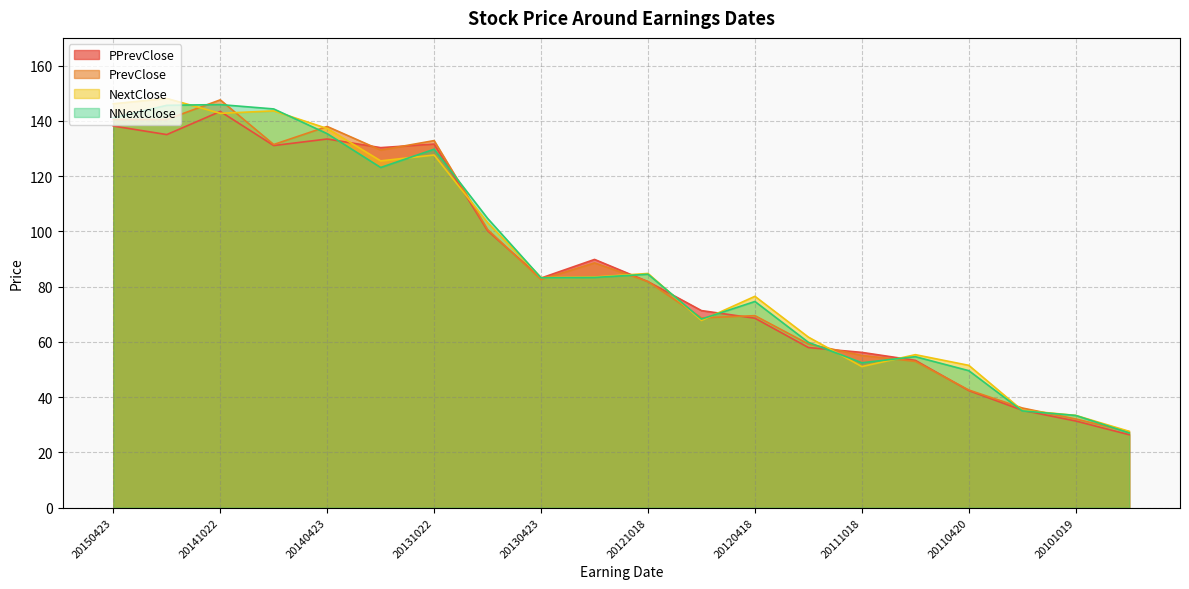

What is the difference between the NNextClose values at 20110127 and 20141022?

110.8